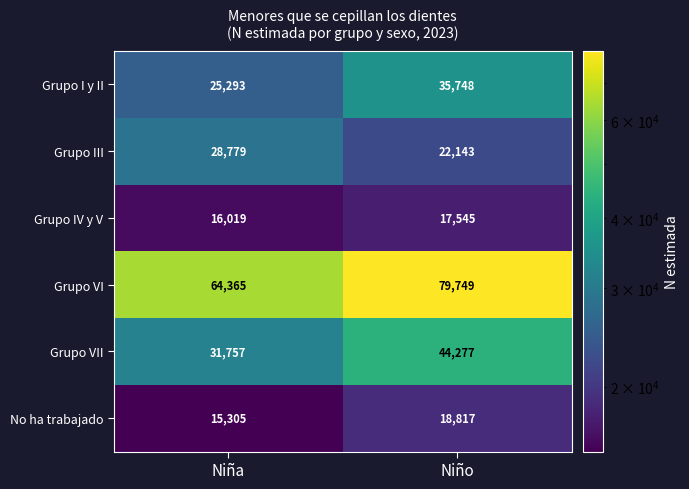

What is the sum of the No ha trabajado values at Niño and Niña?

34122